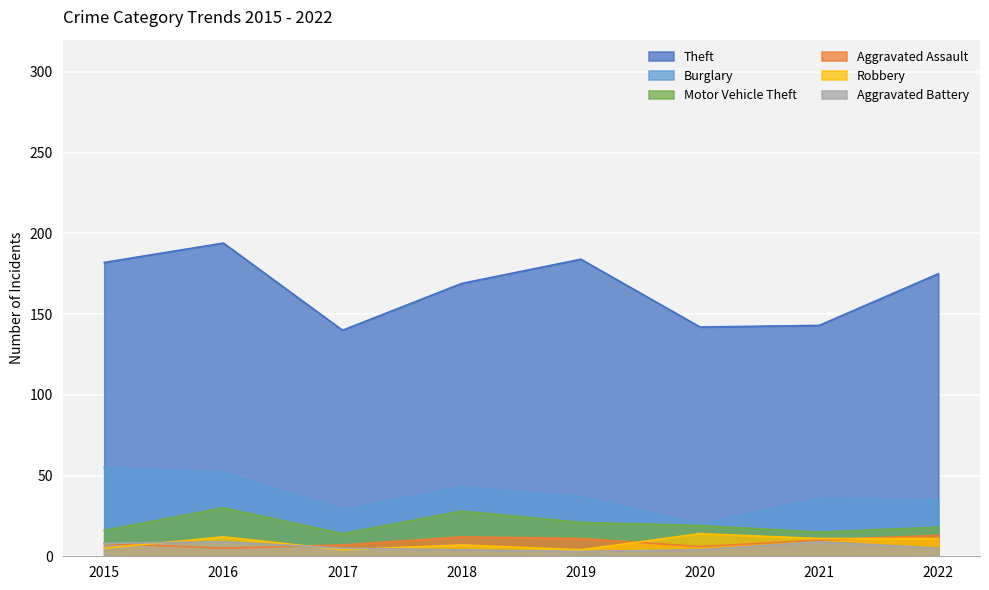

Rank the series by their maximum value, from lowest to highest.

Aggravated Battery, Aggravated Assault, Robbery, Motor Vehicle Theft, Burglary, Theft